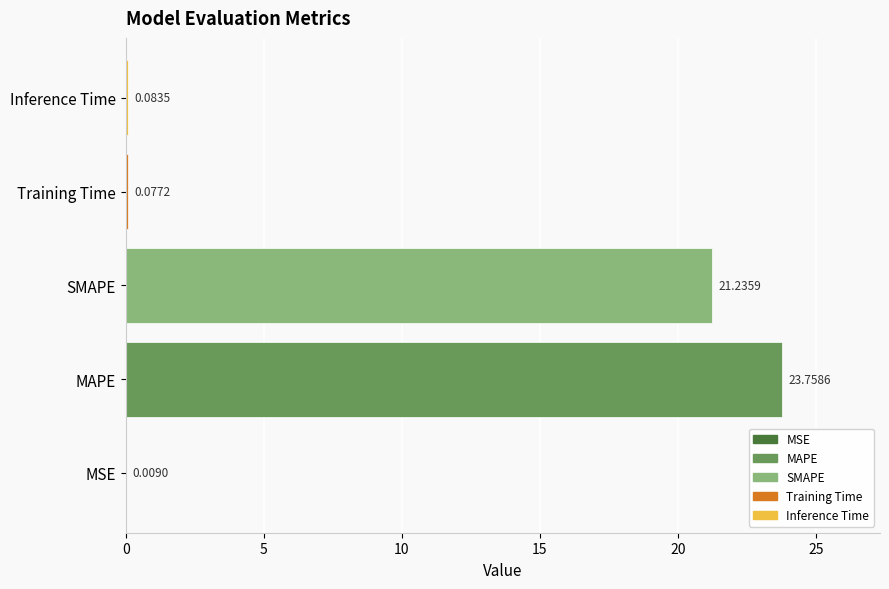

What is the sum of all values?

45.2